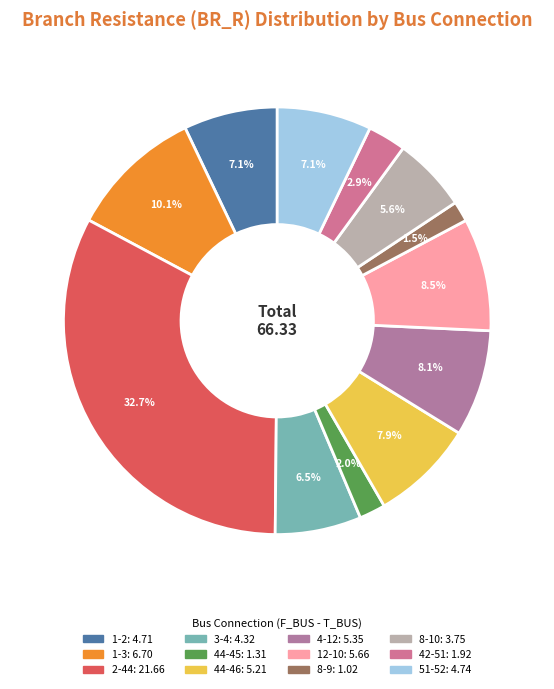

What is the ratio of the value at 51-52 to the value at 4-12?

0.9